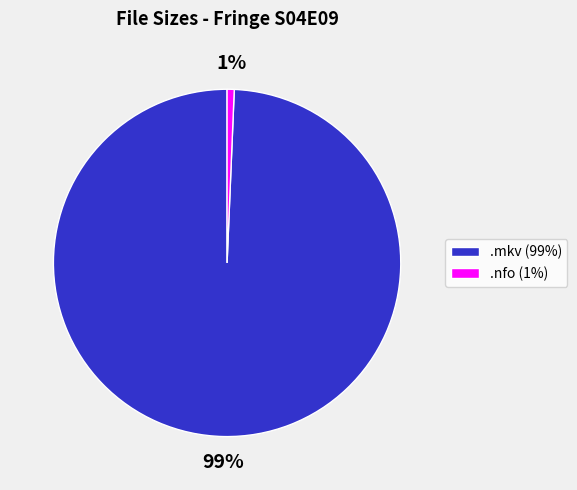

Do .mkv (99%) and .nfo (1%) together represent more than half of the pie?

Yes